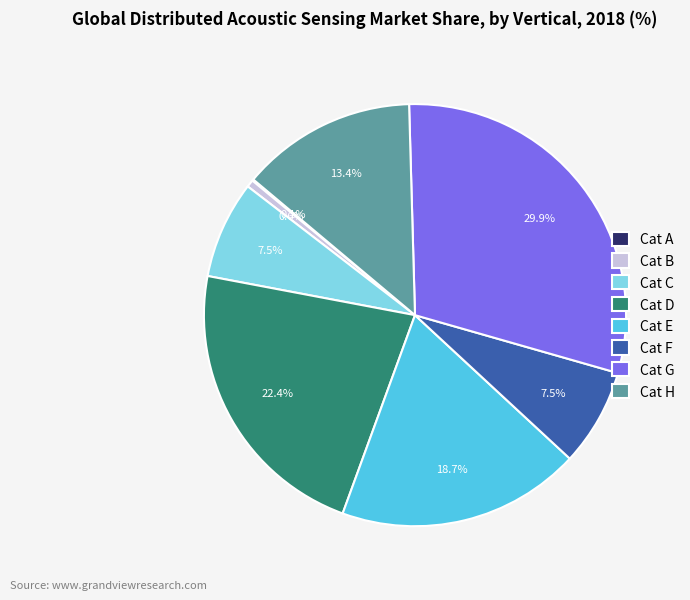

Which slice is the largest?

Cat G